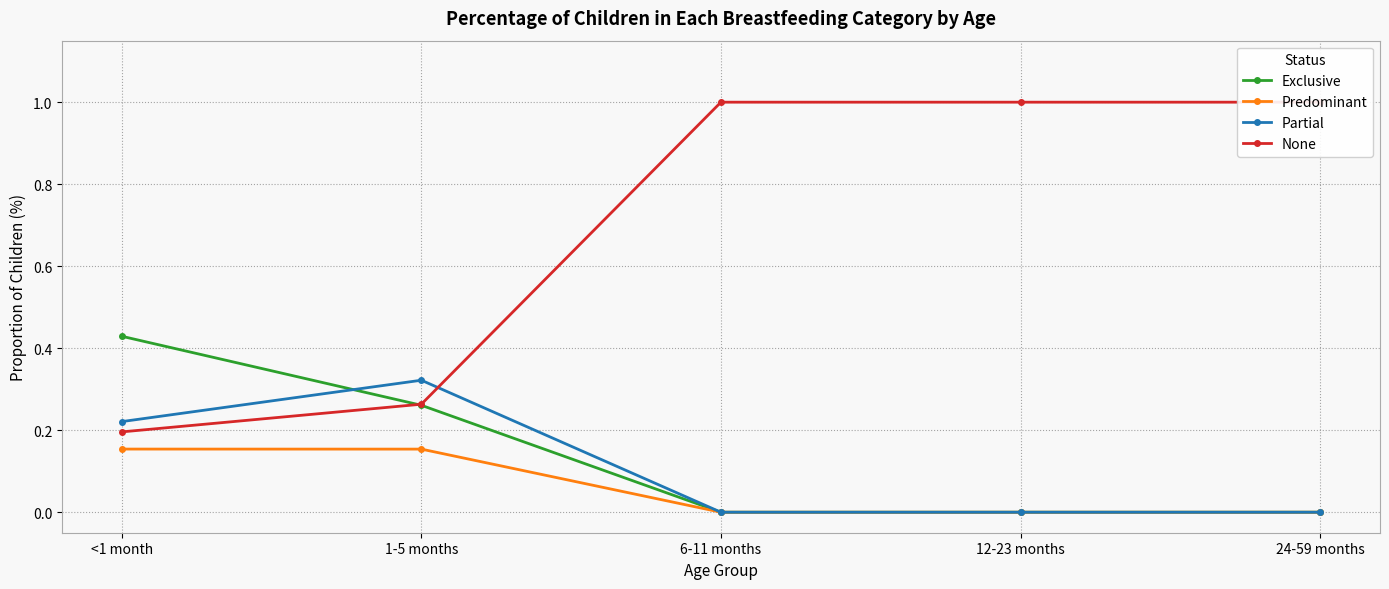

What value does the Partial series have at <1 month?

0.2